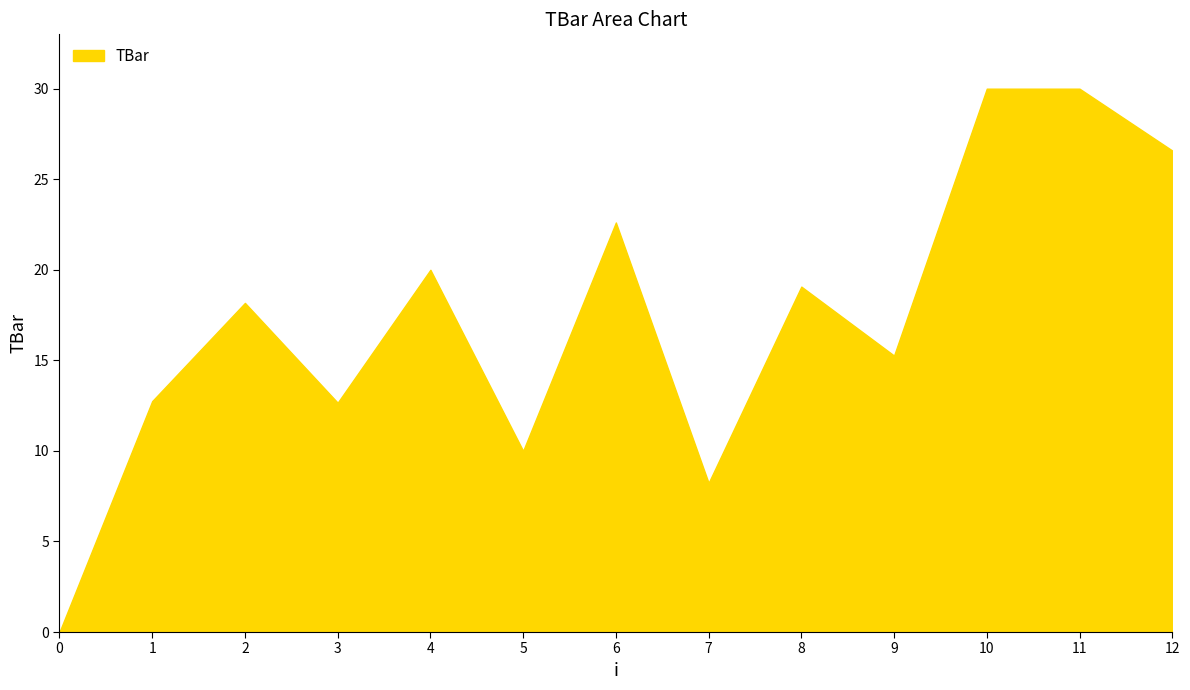

Is it true that the value at 0 is -18.9?

False